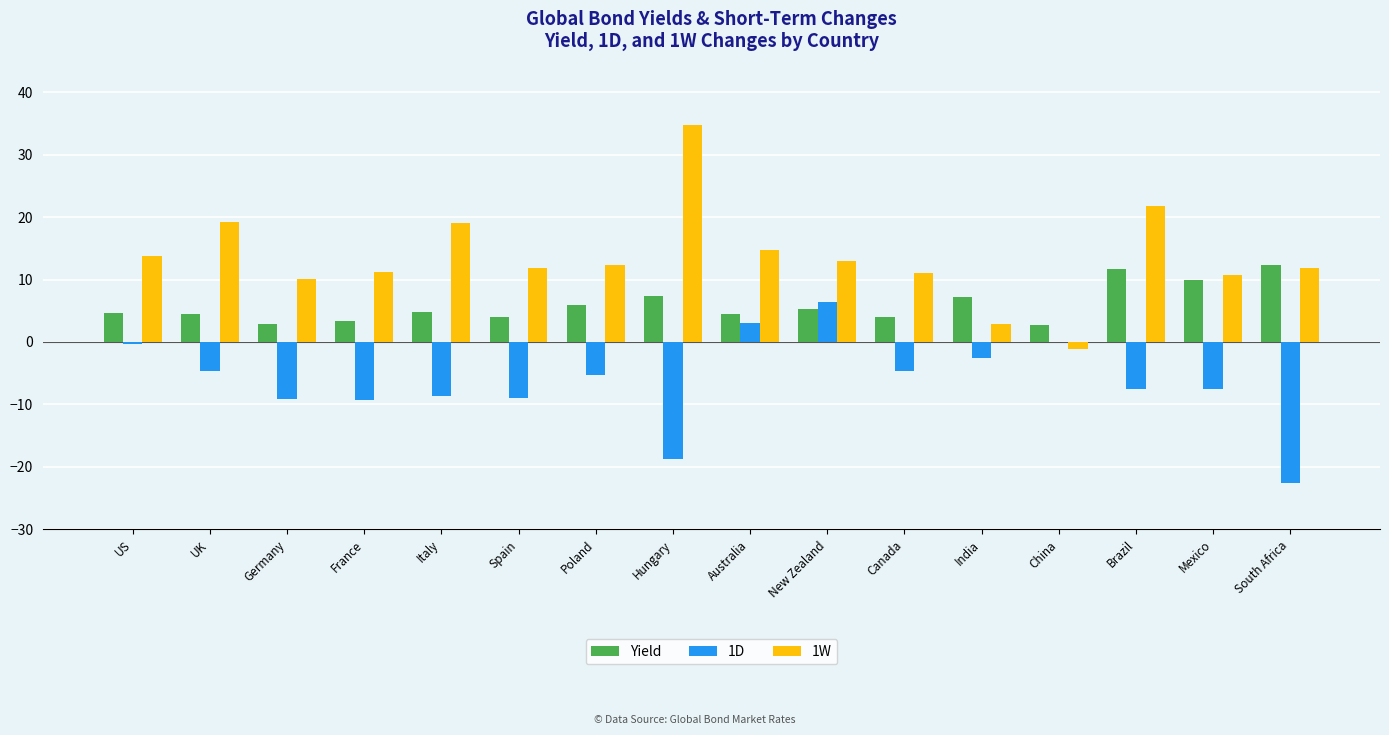

The value of 1W at Brazil is 21.8. True or false?

True